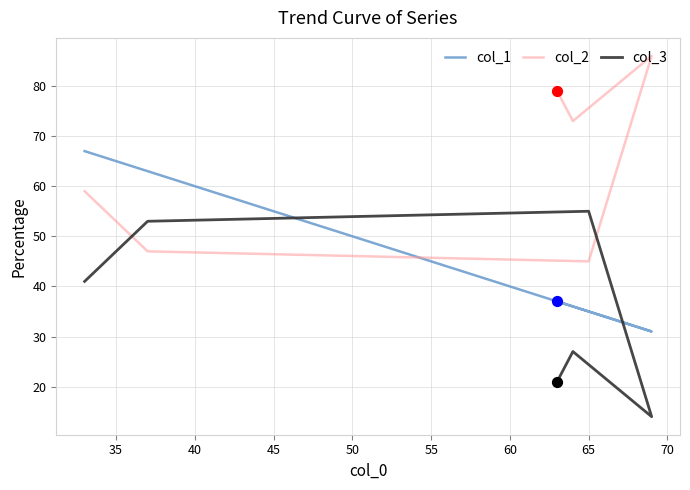

Is the value of col_3 at 50 greater than the value of col_2 at 45?

No